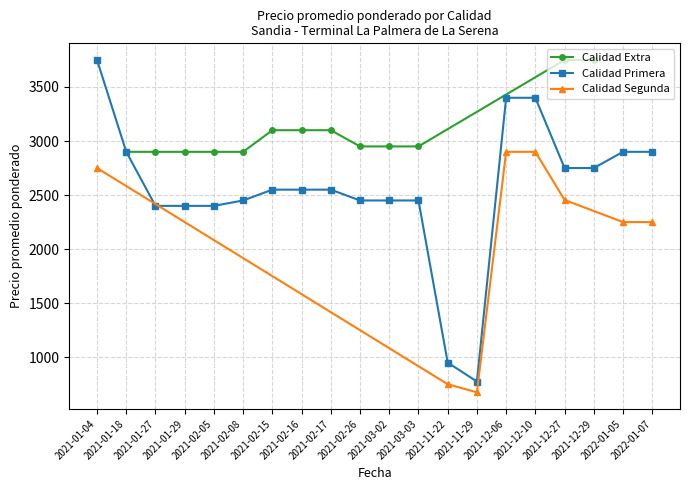

What is the maximum value for Calidad Extra?

3750